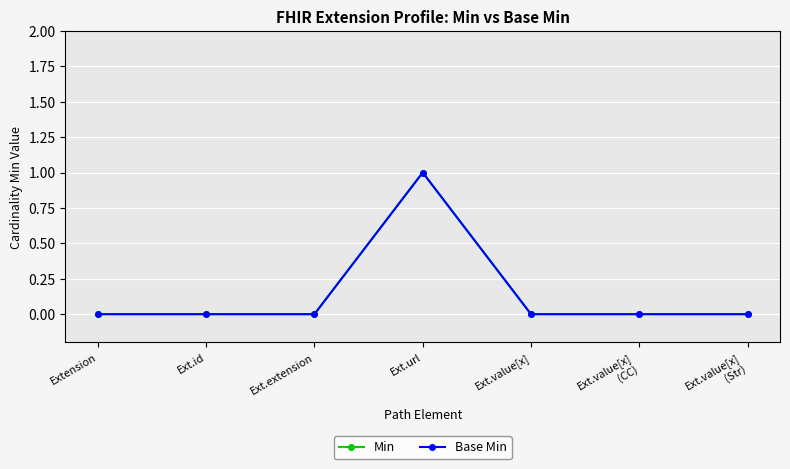

Where is Base Min nearest to the value 0?

Extension